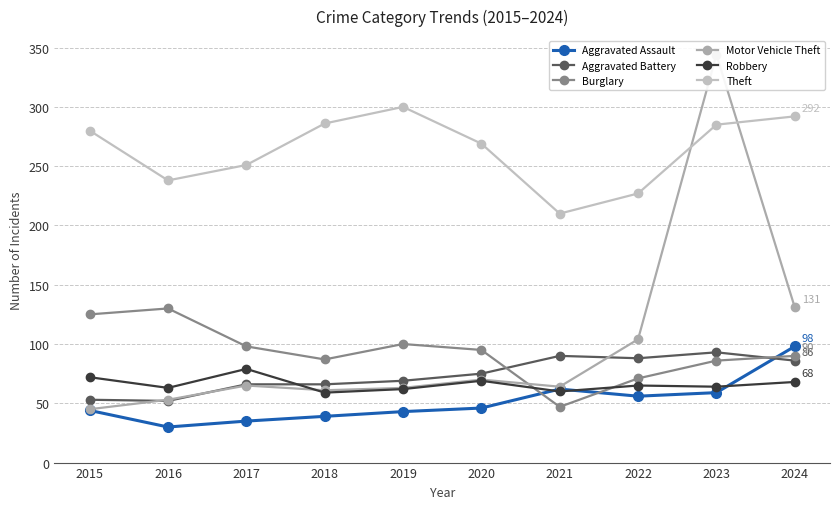

Where do Aggravated Battery and Burglary first cross each other?

2020 and 2021